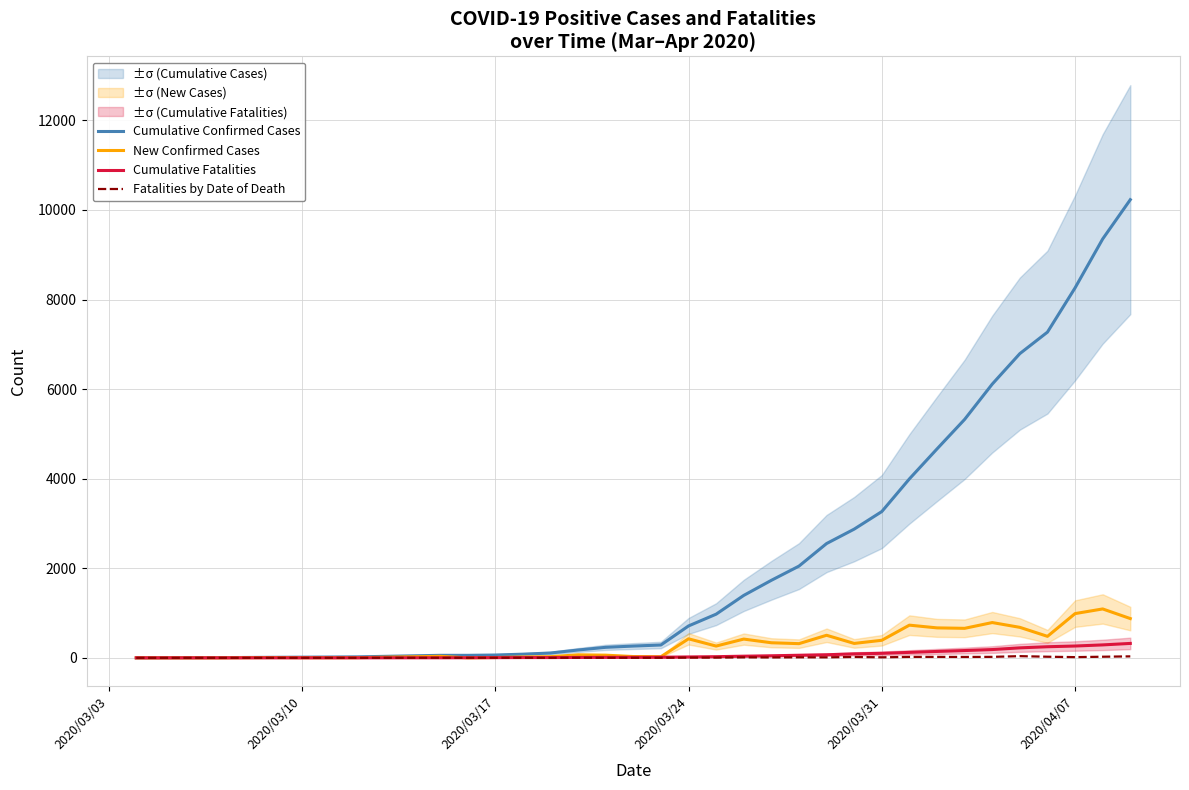

Which series has the widest spread of values?

Cumulative Confirmed Cases